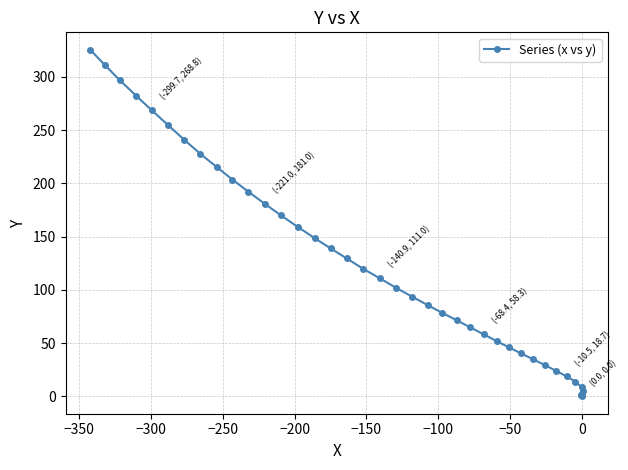

How many values are below 101?

20